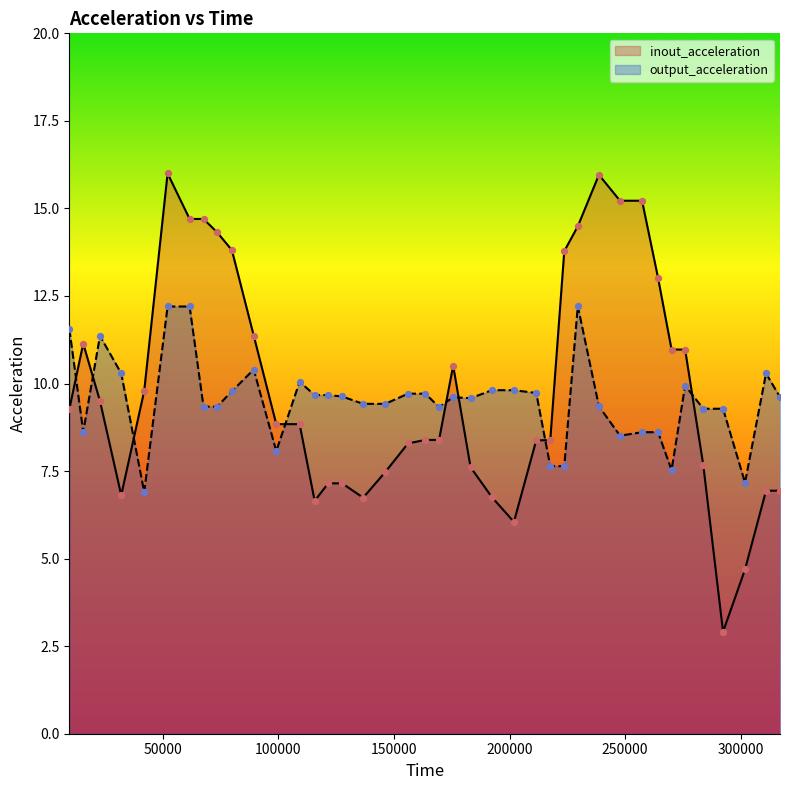

What are all the series names shown in the legend?

inout_acceleration, output_acceleration